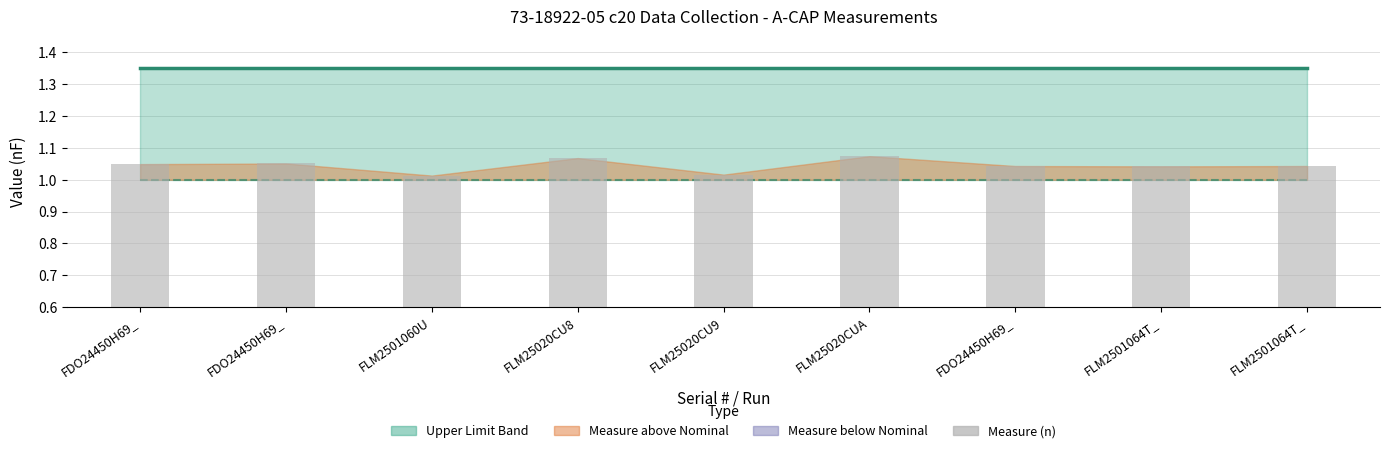

What is the value of the Measure (n) bar at the 3rd from the left?

1.0